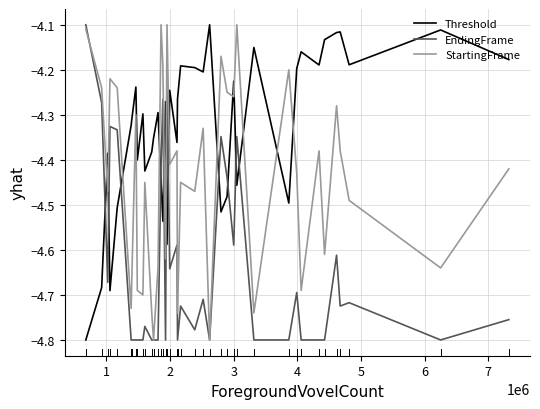

Which series has the largest total across all categories?

Threshold